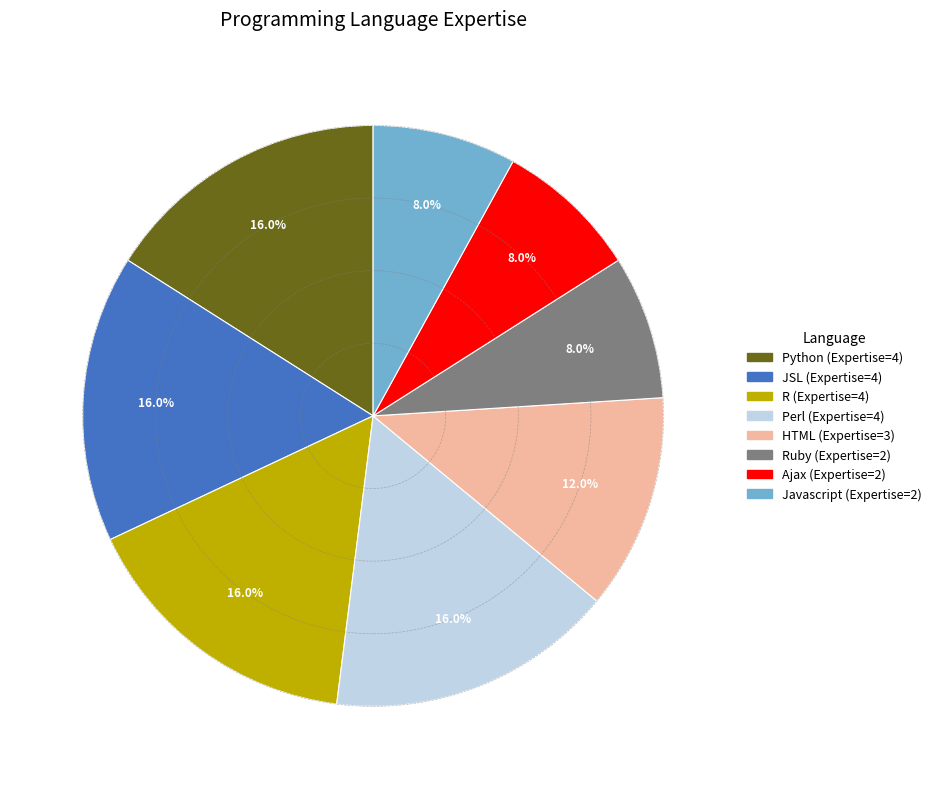

How many slices are in this pie chart?

8